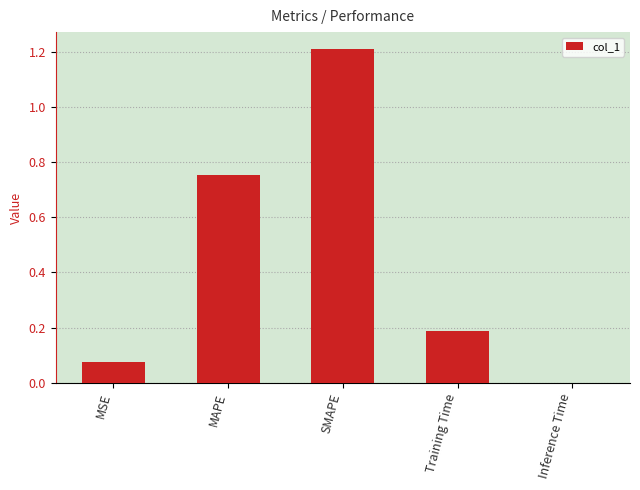

The value at MAPE is 0.3. True or false?

False